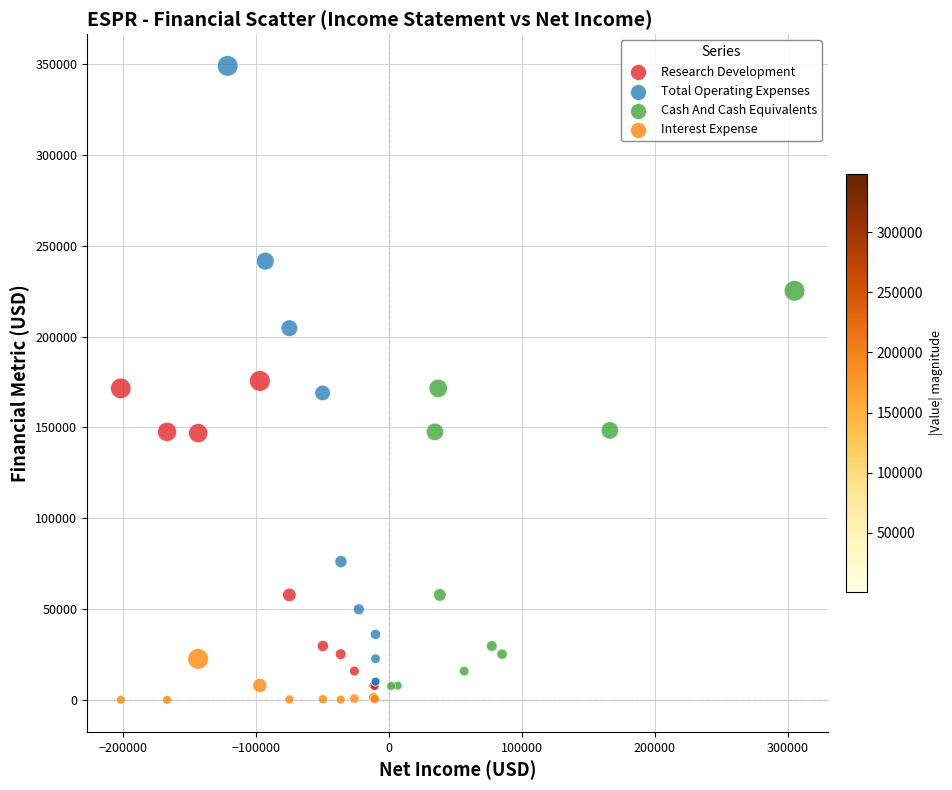

Which series contains the highest Y value?

Total Operating Expenses